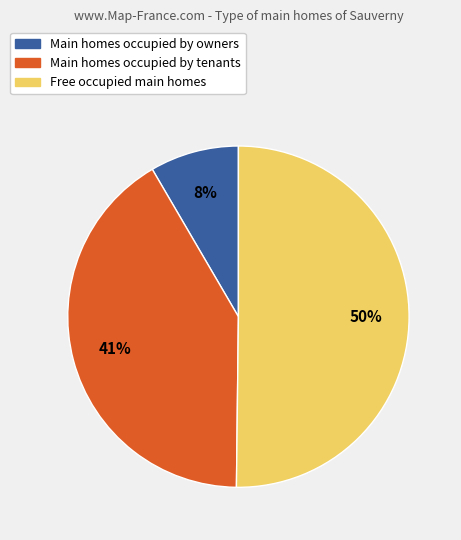

To the nearest percent, what is the difference between the largest and smallest slice percentages?

42%